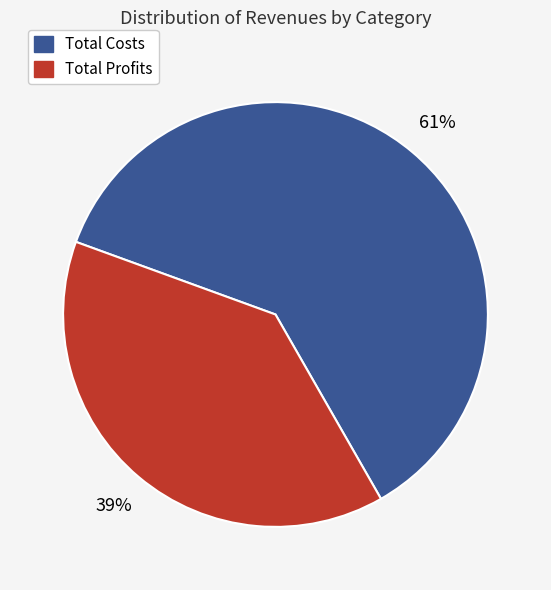

Which slice is the smallest?

Total Profits